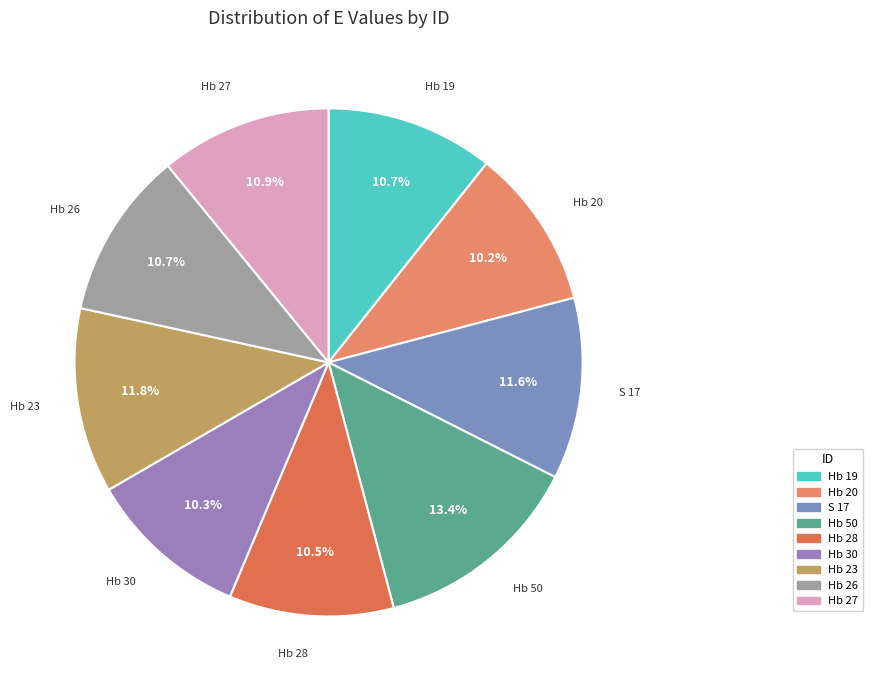

Count the number of slices in the pie.

9